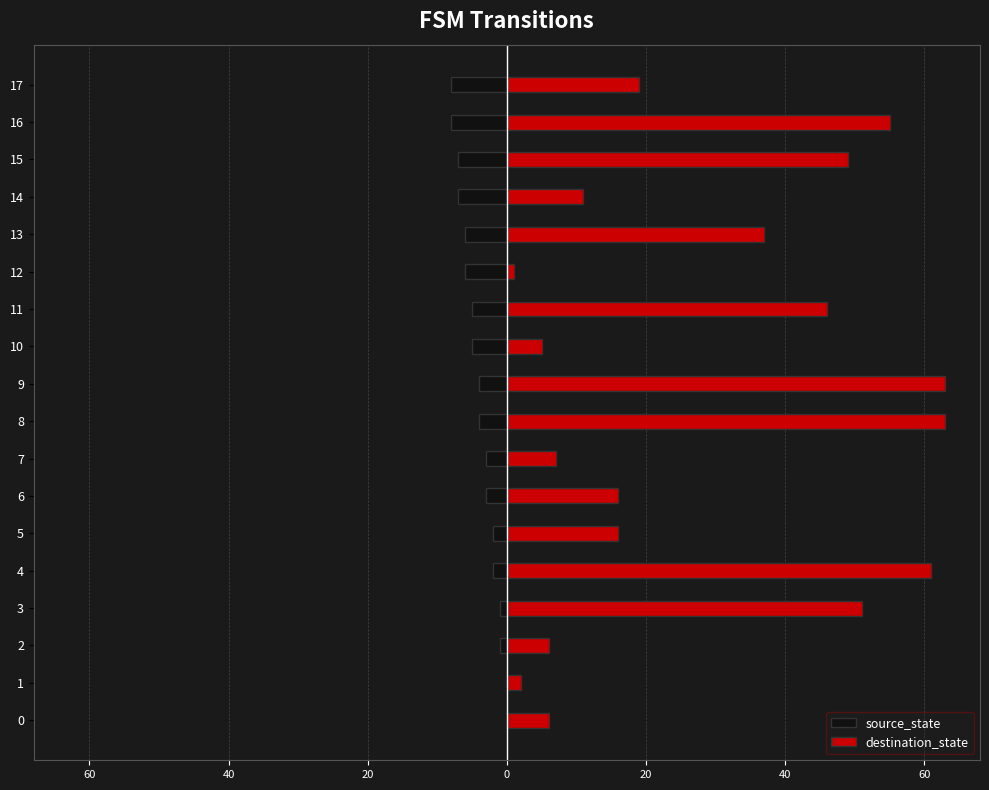

What is the smallest value displayed?

-8